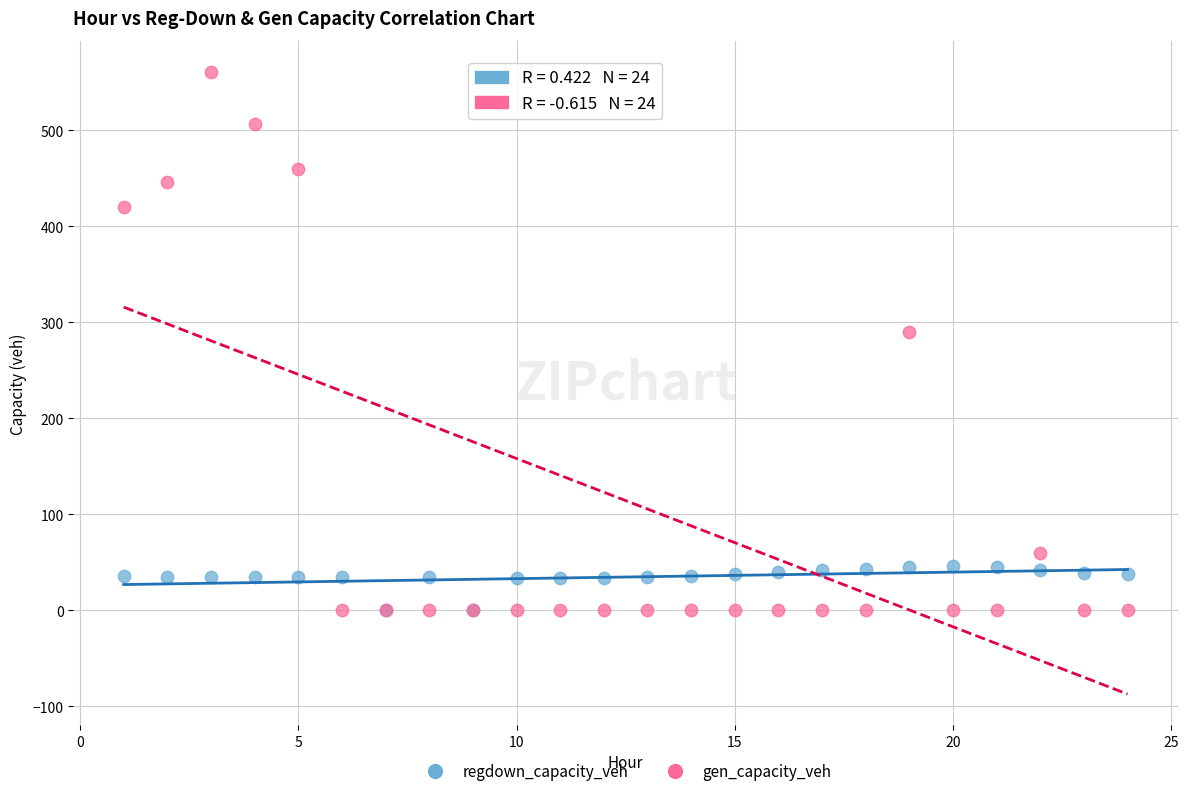

In the gen_capacity_veh series, what Y value is closest to 280?

289.9